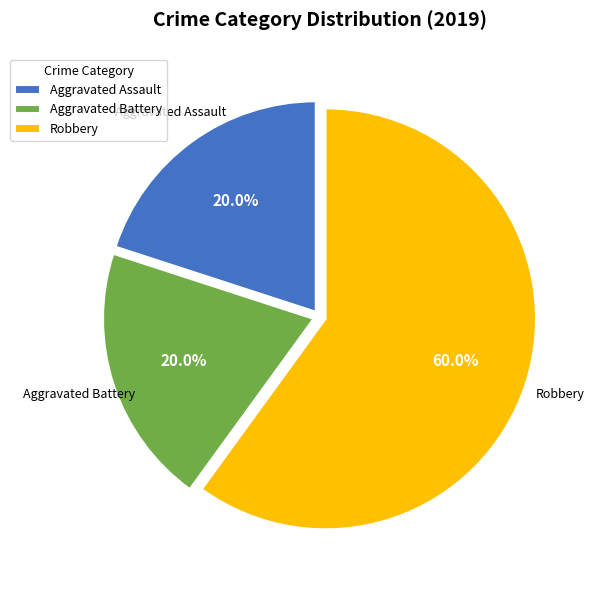

What percentage do Aggravated Assault and Aggravated Battery together represent?

40.0%